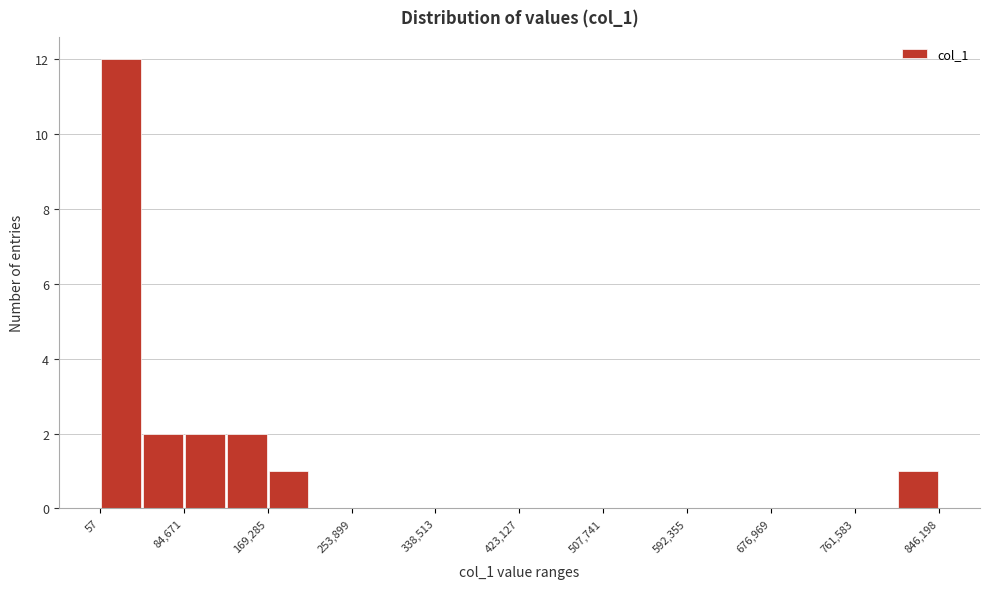

Reading left to right, list every bar in this chart as the range it spans on the x-axis followed by its height. Neither the bar edges nor the heights are printed on the chart, so give them approximately, as read against the axes.

0 to 40000: 12
40000 to 80000: 2
80000 to 130000: 2
130000 to 170000: 2
170000 to 210000: 1
210000 to 250000: 0
250000 to 300000: 0
300000 to 340000: 0
340000 to 380000: 0
380000 to 420000: 0
420000 to 470000: 0
470000 to 510000: 0
510000 to 550000: 0
550000 to 590000: 0
590000 to 630000: 0
630000 to 680000: 0
680000 to 720000: 0
720000 to 760000: 0
760000 to 800000: 0
800000 to 850000: 1